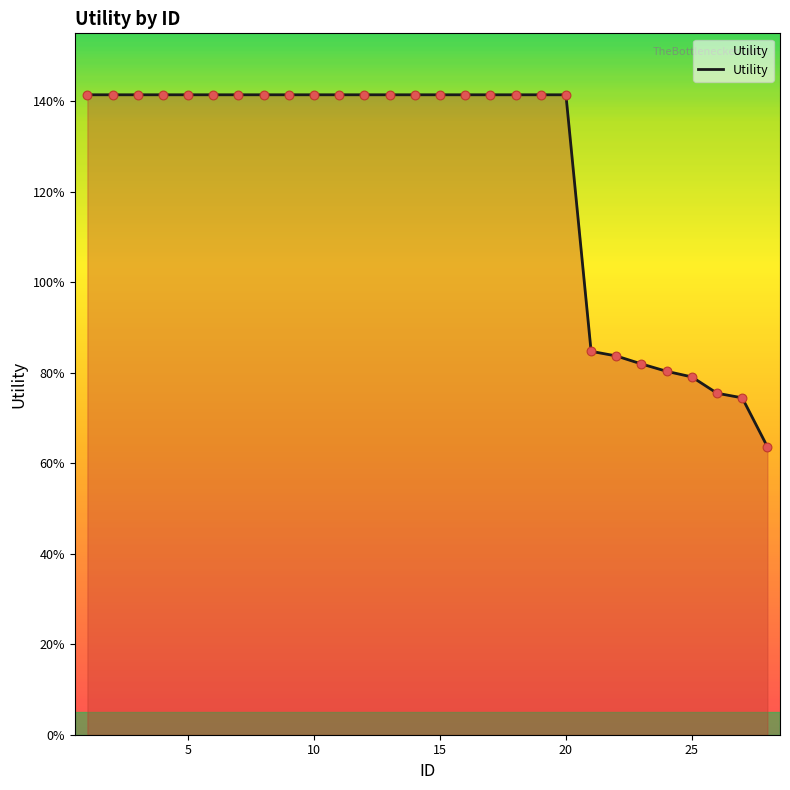

Does the chart have visible grid lines?

No